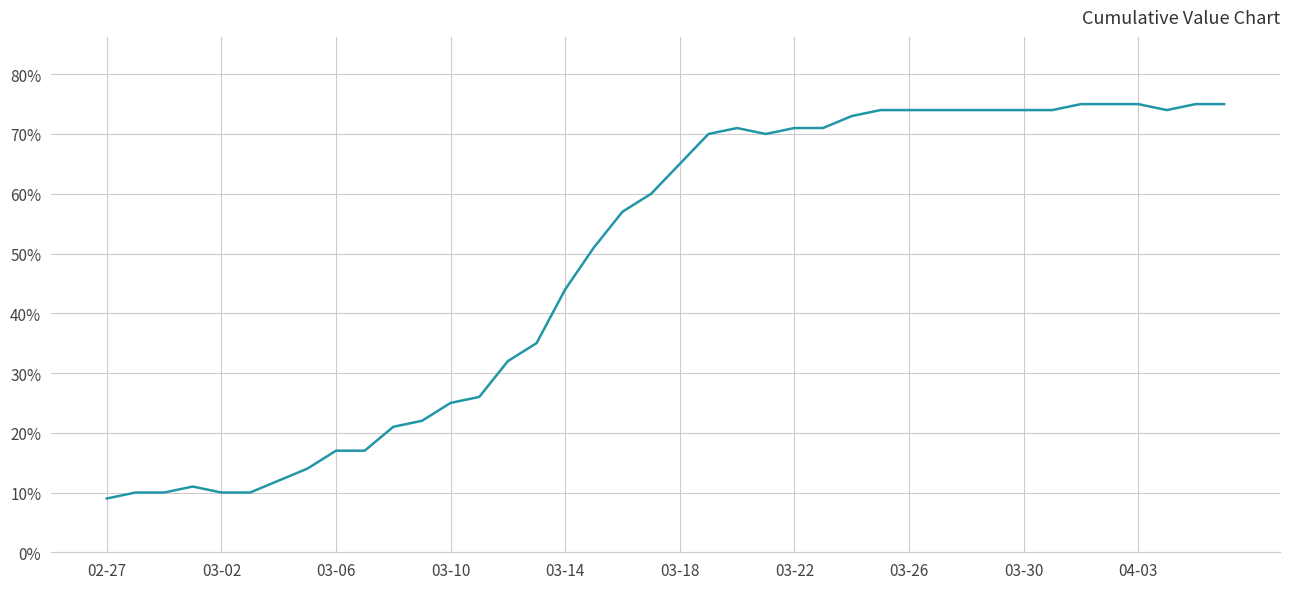

What is the smallest value displayed?

9